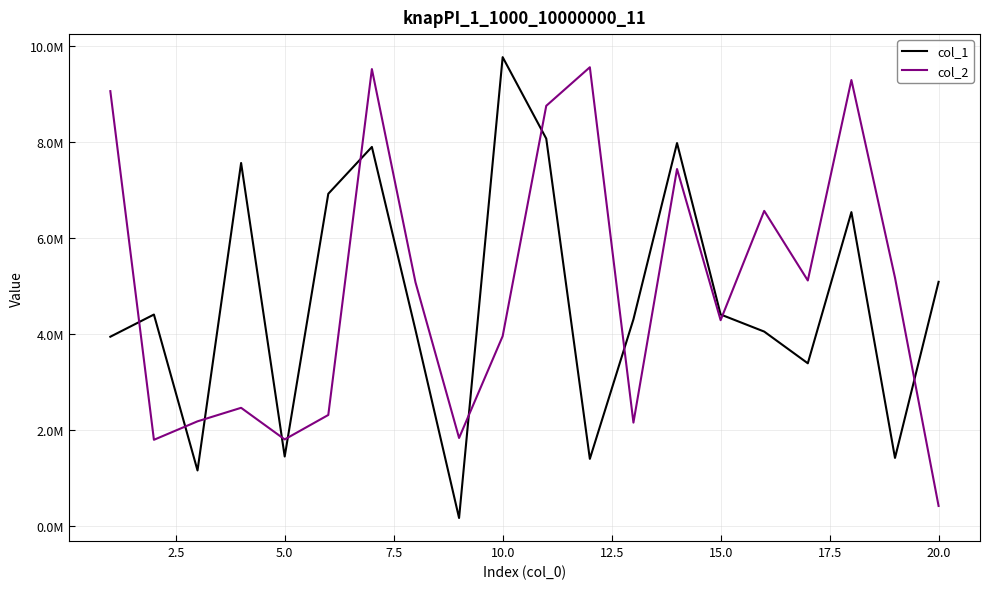

Does the chart display data point markers on the line(s)?

No